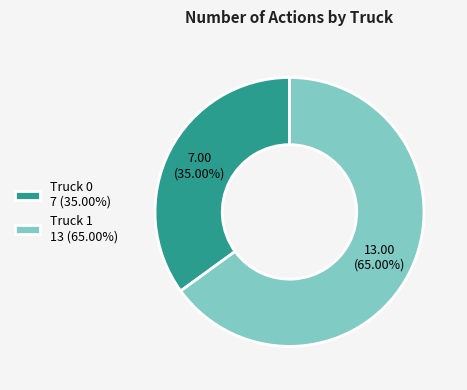

Count the number of slices in the pie.

2